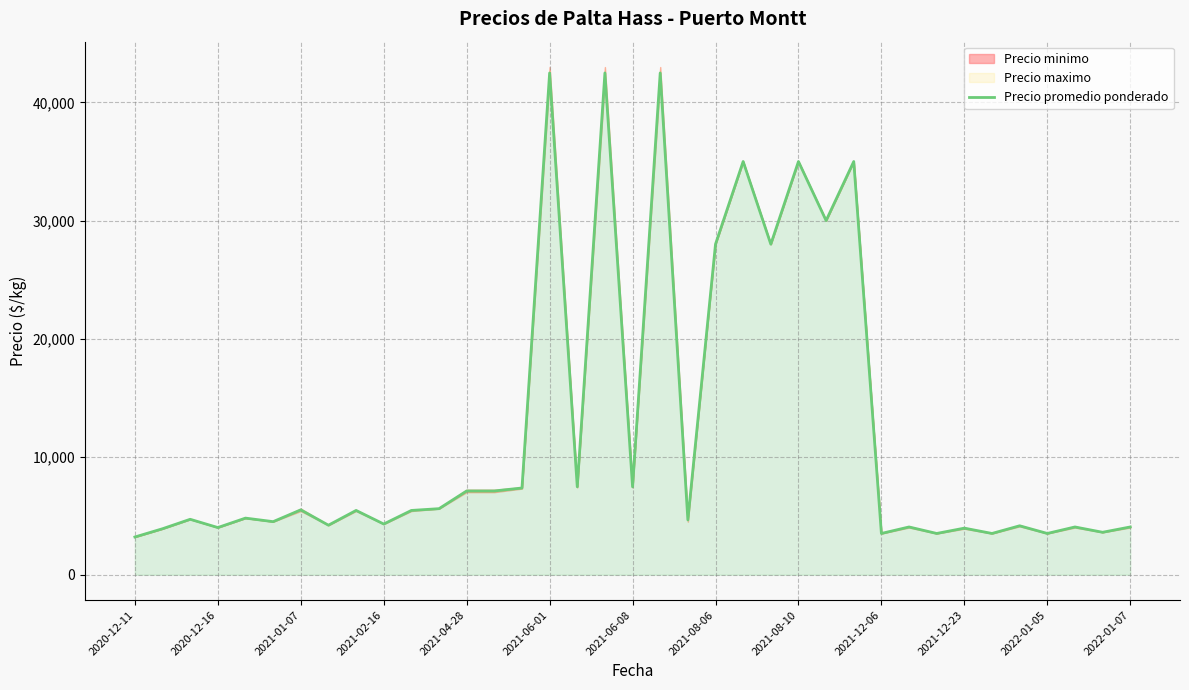

True or false: the data has more than 0 interior local peaks.

True